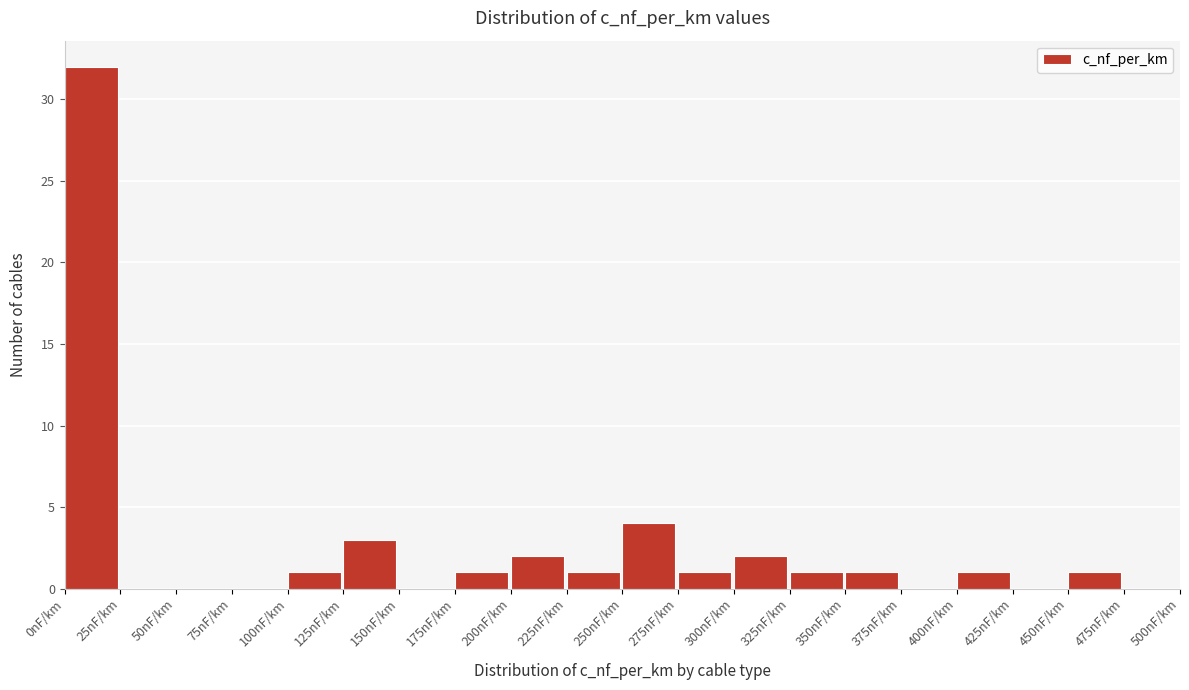

Reading left to right, list every bar in this chart as the range it spans on the x-axis followed by its height. The values are not printed on the chart, so give them approximately, as read against the axis.

0 to 25: 32
25 to 50: 0
50 to 75: 0
75 to 100: 0
100 to 125: 1
125 to 150: 3
150 to 175: 0
175 to 200: 1
200 to 225: 2
225 to 250: 1
250 to 275: 4
275 to 300: 1
300 to 325: 2
325 to 350: 1
350 to 375: 1
375 to 400: 0
400 to 425: 1
425 to 450: 0
450 to 475: 1
475 to 500: 0